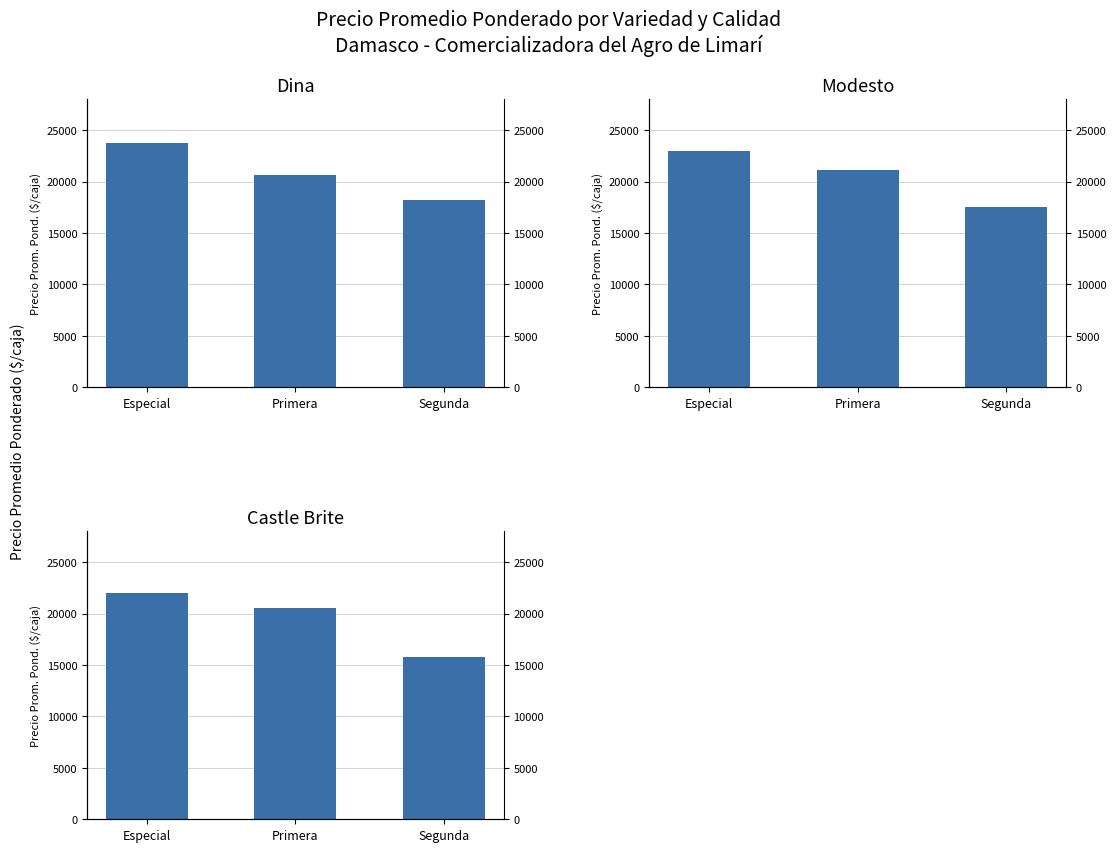

How many groups of bars are there?

3